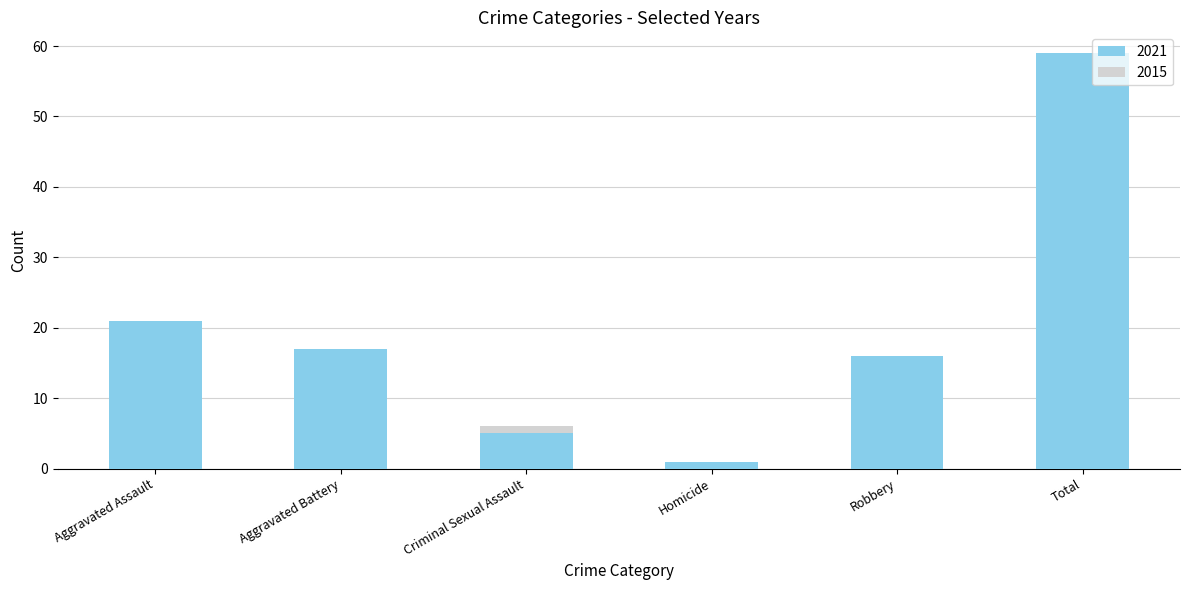

Does the chart contain any negative values?

No